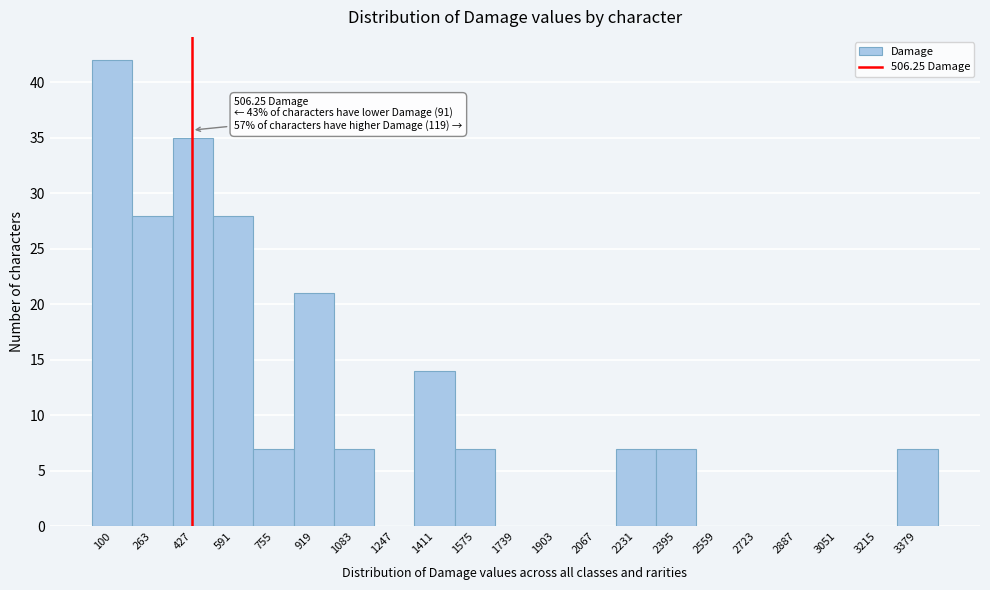

Reading right to left, list all the values displayed in this chart.

3379=7	3215=0	3051=0	2887=0	2723=0	2559=0	2395=7	2231=7	2067=0	1903=0	1739=0	1575=7	1411=14	1247=0	1083=7	919=21	755=7	591=28	427=35	263=28	100=42